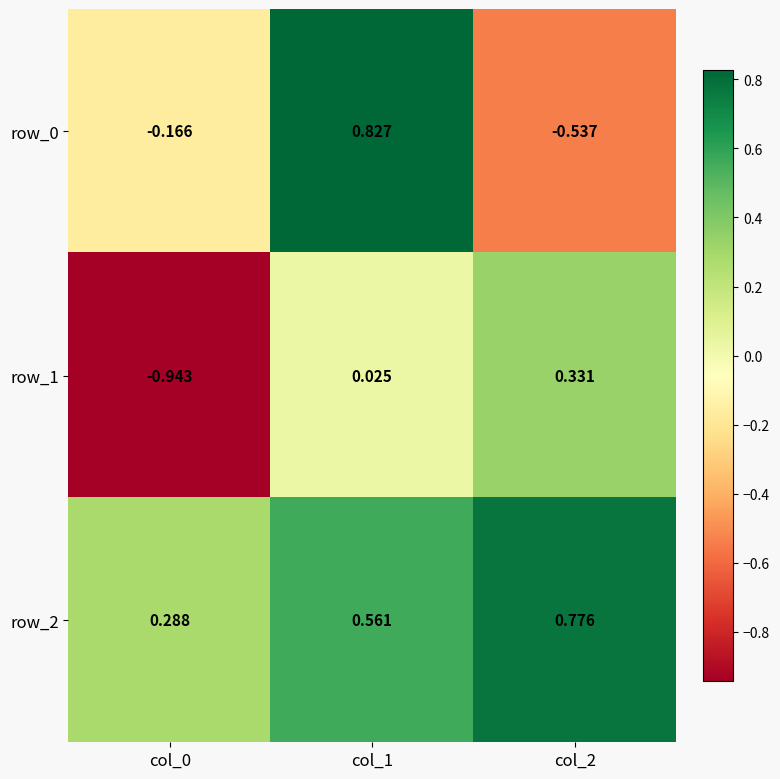

Is the value of row_0 at col_1 greater than the value of row_1 at col_0?

Yes